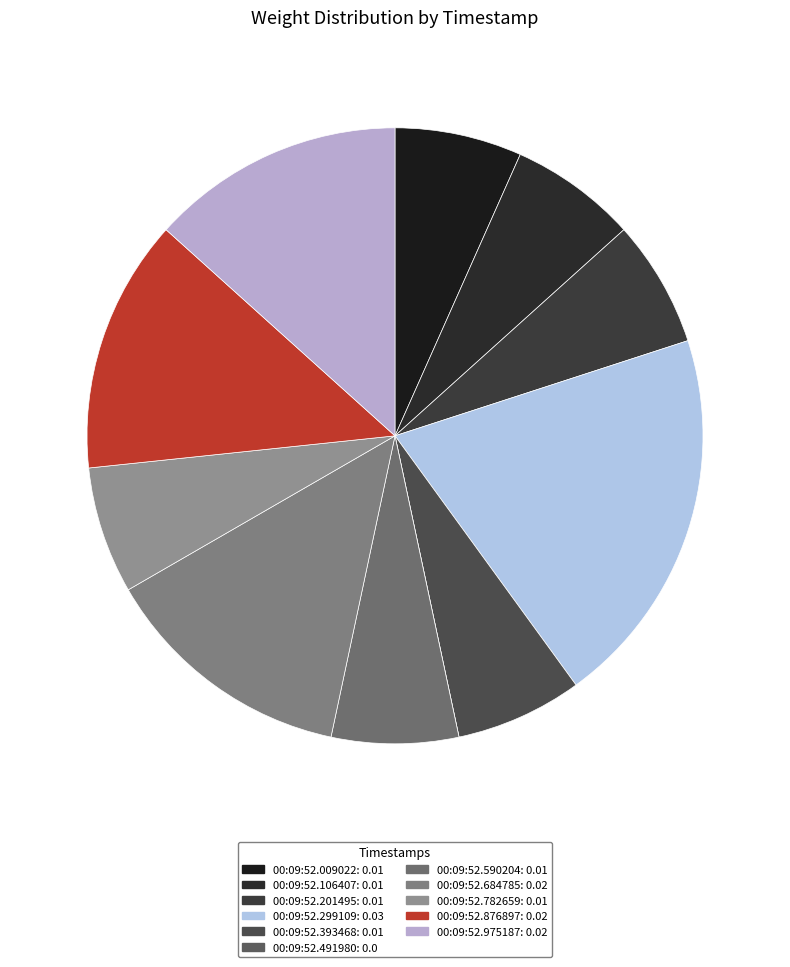

To the nearest percent, what is the combined percentage of 00:09:52.299109 and 00:09:52.491980?

20%